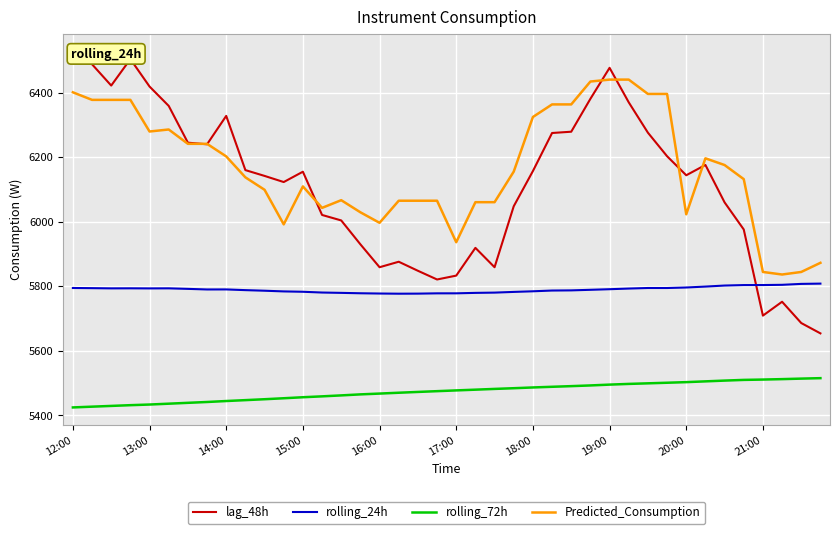

What is the difference between the second highest and minimum values in the lag_48h series?

850.0